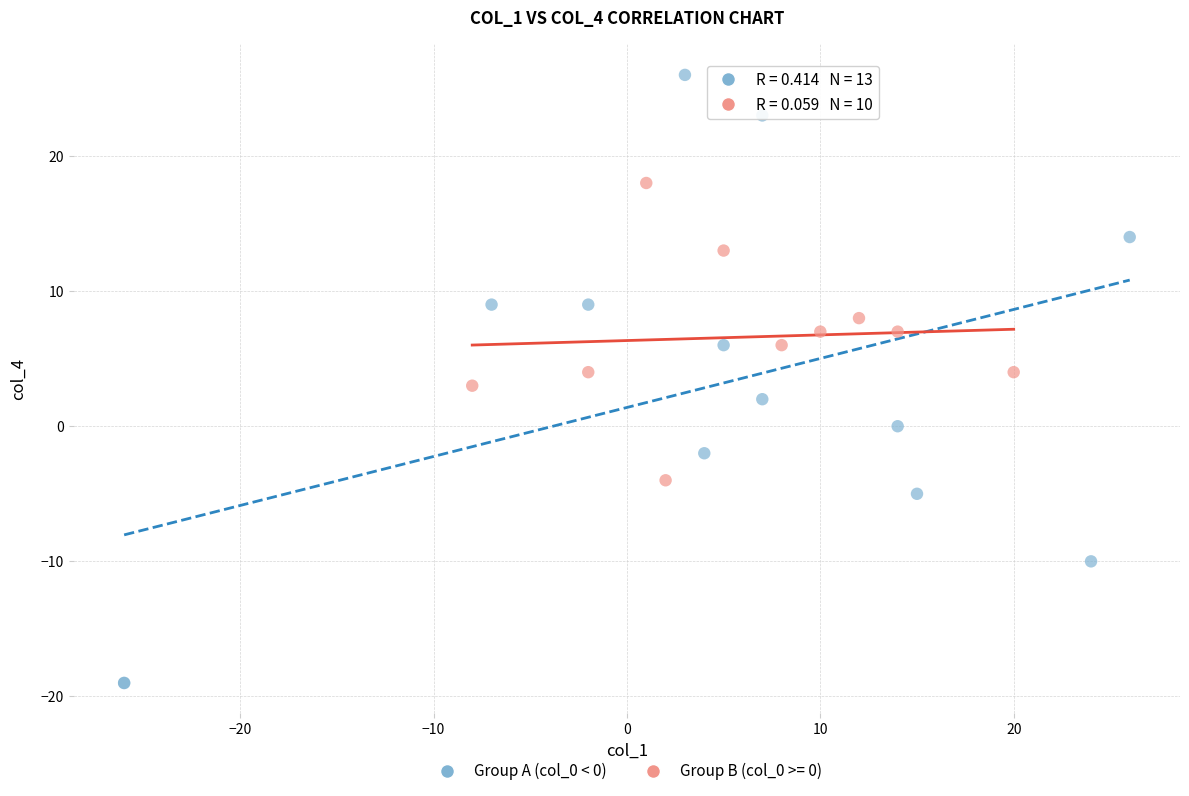

Which series has the largest Y range (max minus min)?

Group A (col_0 < 0)